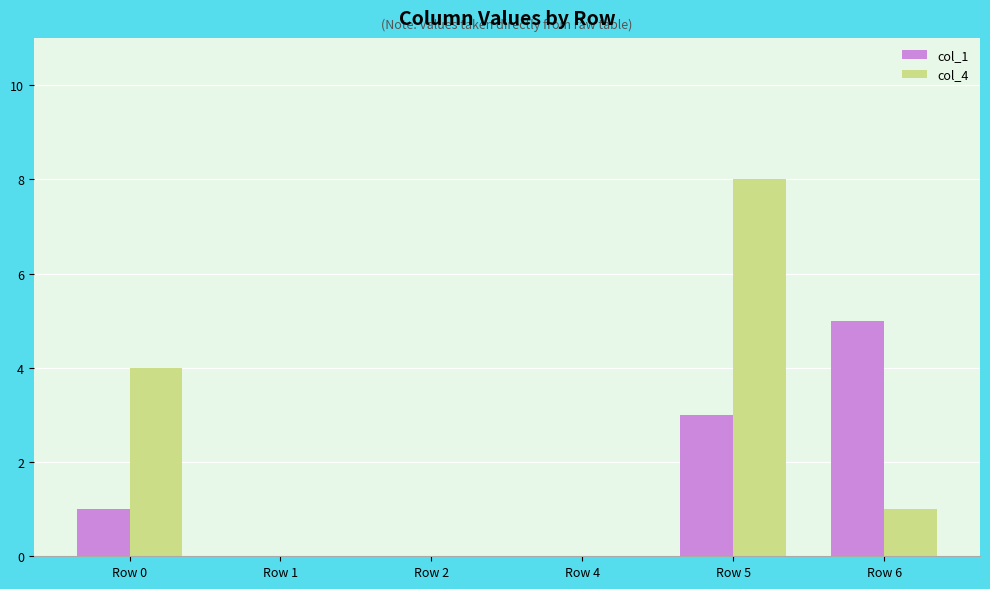

What are all the series names shown in the legend?

col_1, col_4